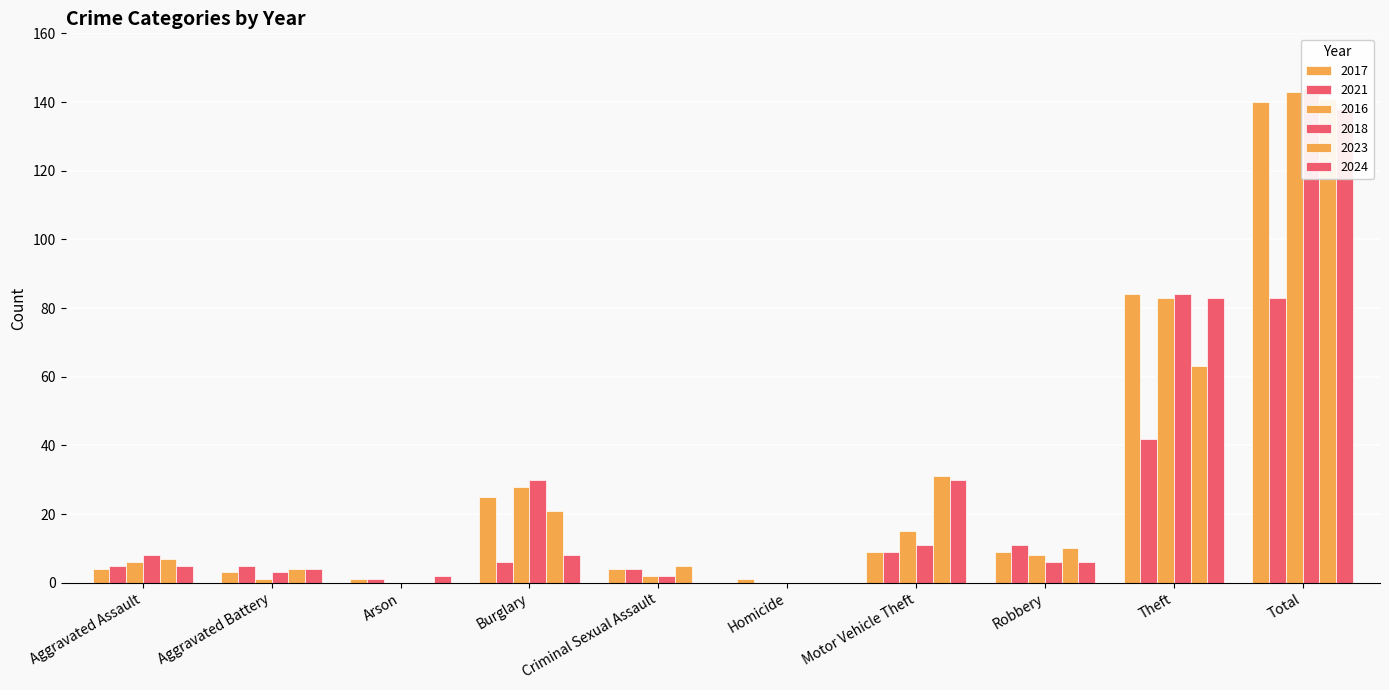

What position from the right is Theft?

2